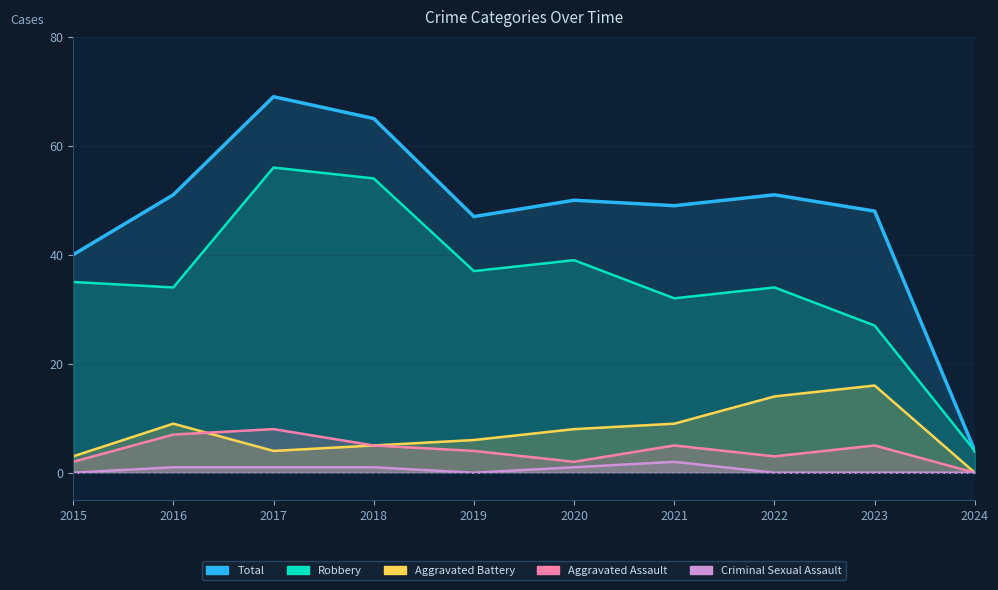

True or false: Criminal Sexual Assault has a value of 1 at 2017.

False